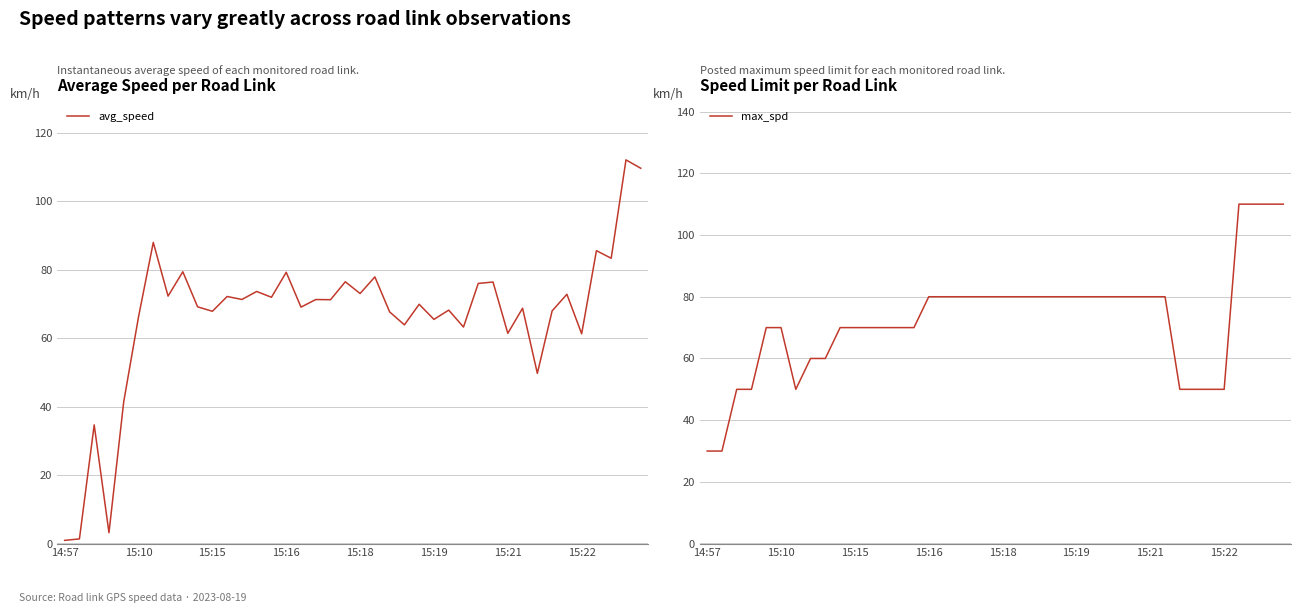

How many data points in max_spd are less than 80?

19